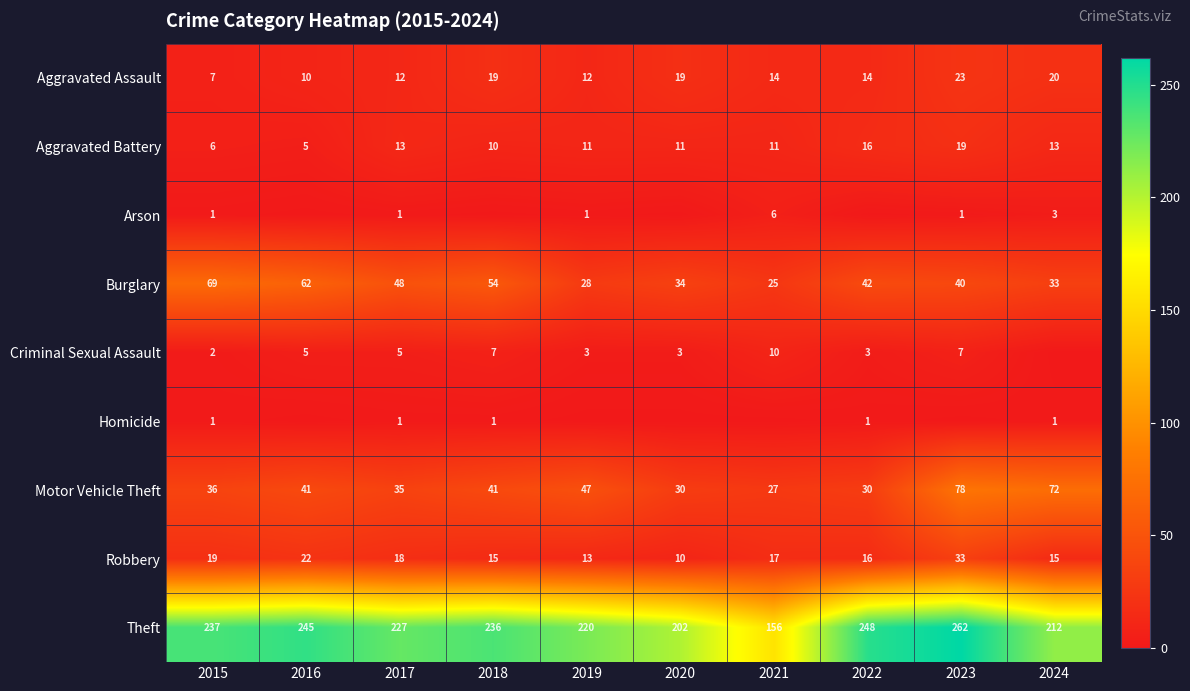

Rank the categories by Burglary value from highest to lowest.

2015, 2016, 2018, 2017, 2022, 2023, 2020, 2024, 2019, 2021